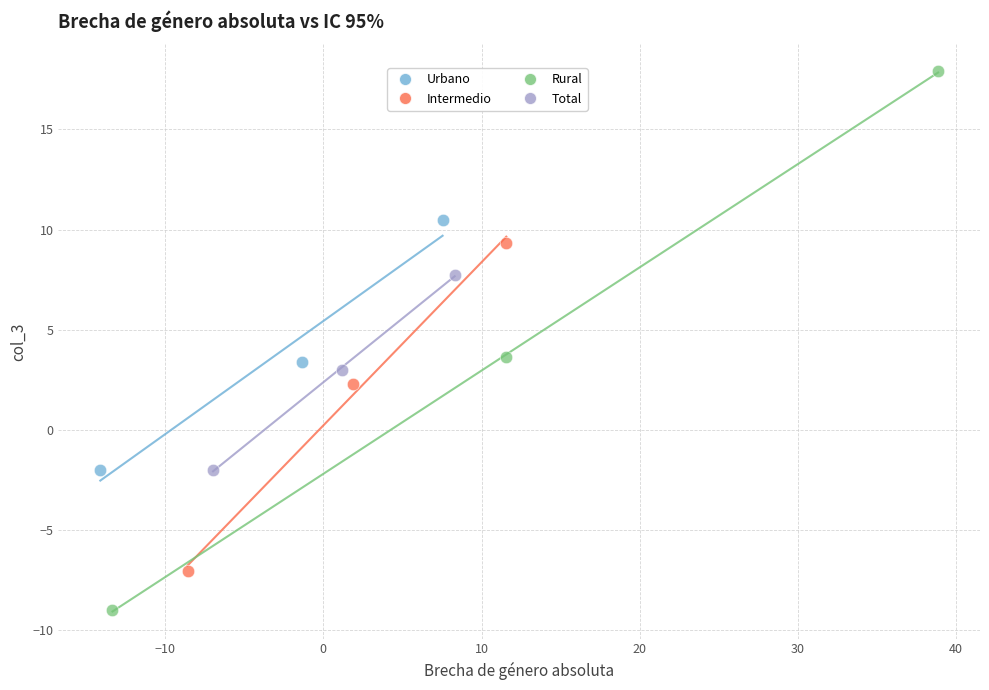

Which series contains the lowest Y value?

Rural